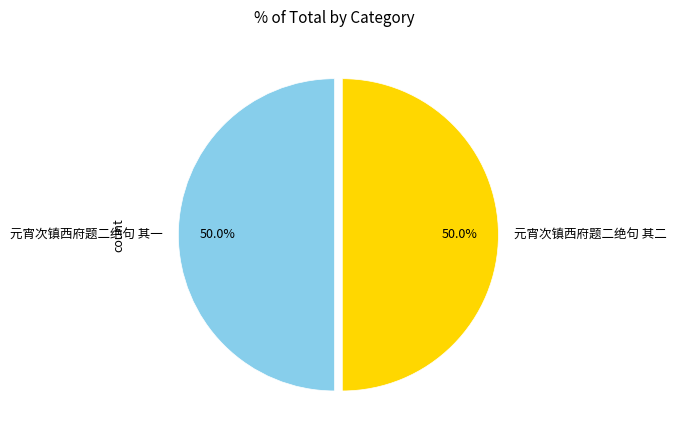

To the nearest percent, what percentage of the pie is 元宵次镇西府题二绝句 其二?

50%